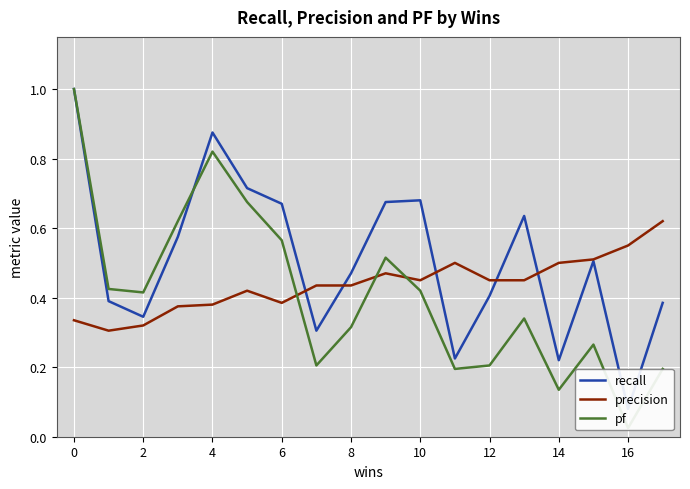

Which series has the widest spread of values?

pf